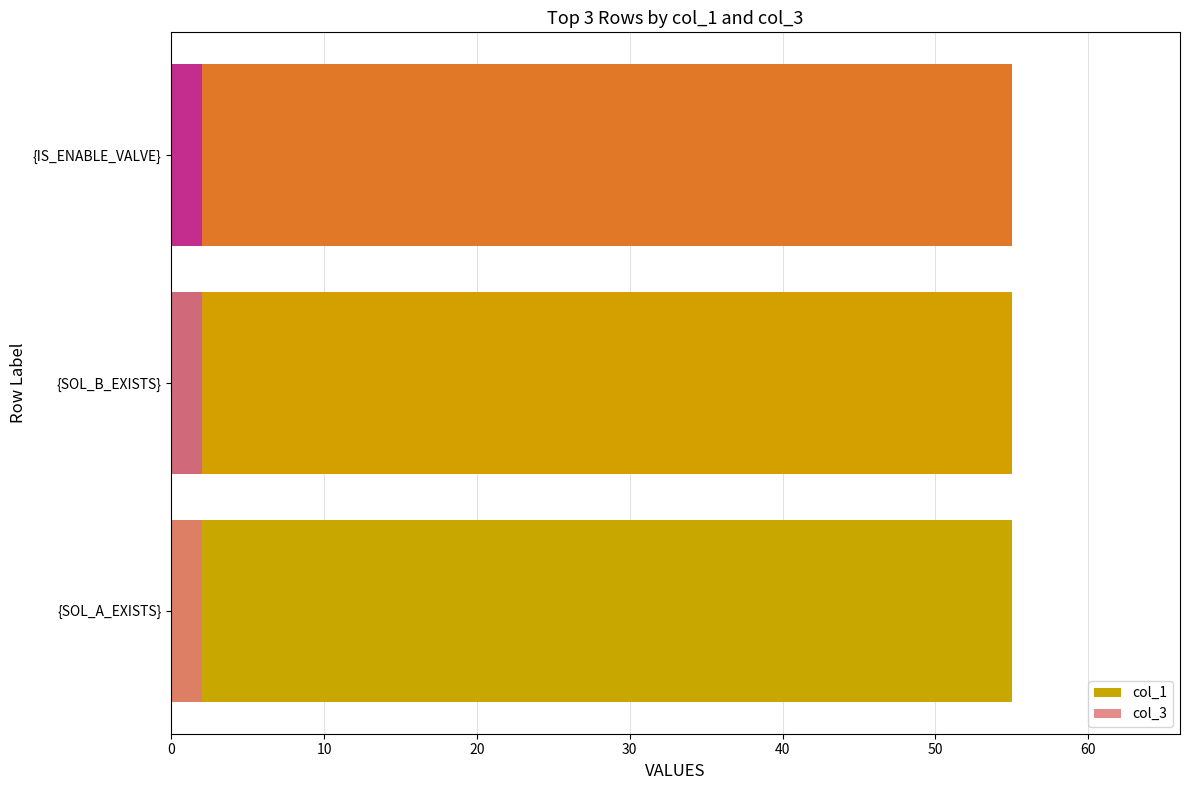

What is the label of the 3rd bar from the right?

{SOL_A_EXISTS}